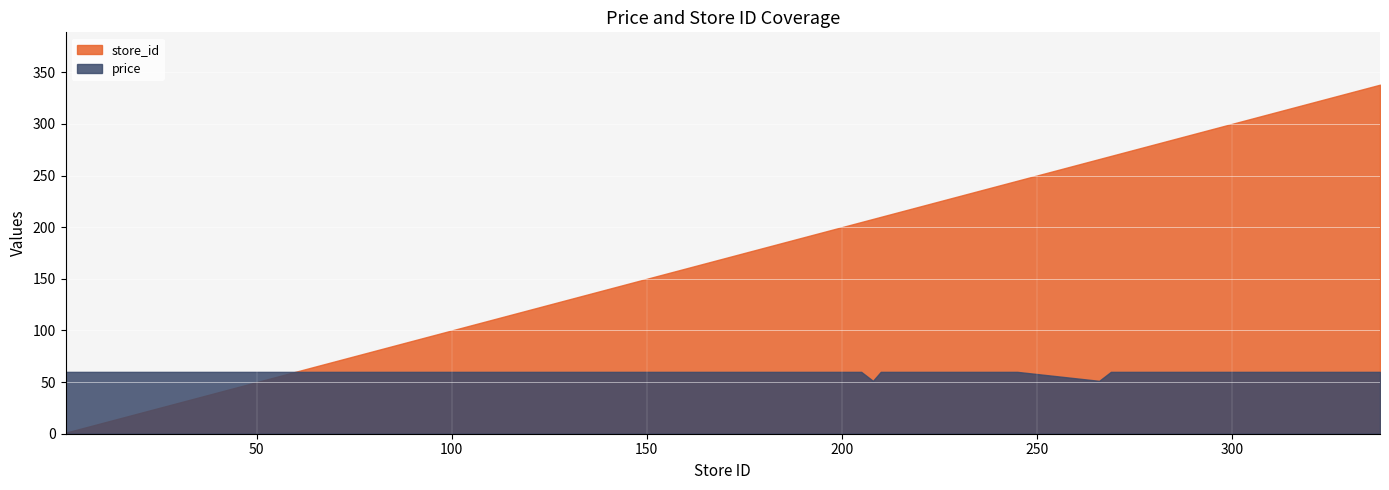

List the series in order of their peak value, highest first.

store_id, price